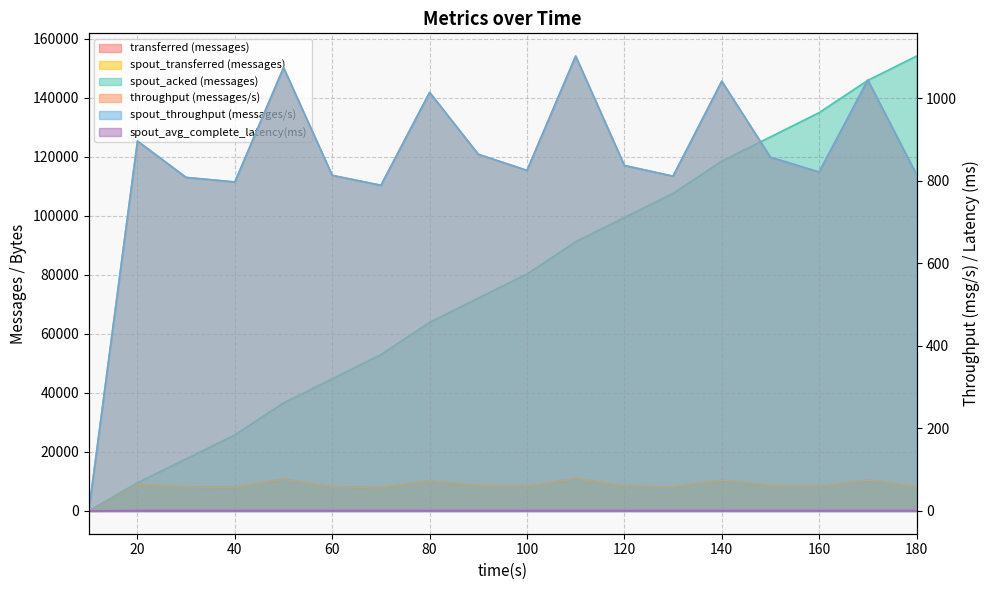

List the labels in order of spout_avg_complete_latency(ms) value, smallest first.

10, 40, 50, 60, 70, 80, 90, 100, 110, 120, 130, 140, 150, 160, 170, 180, 20, 30